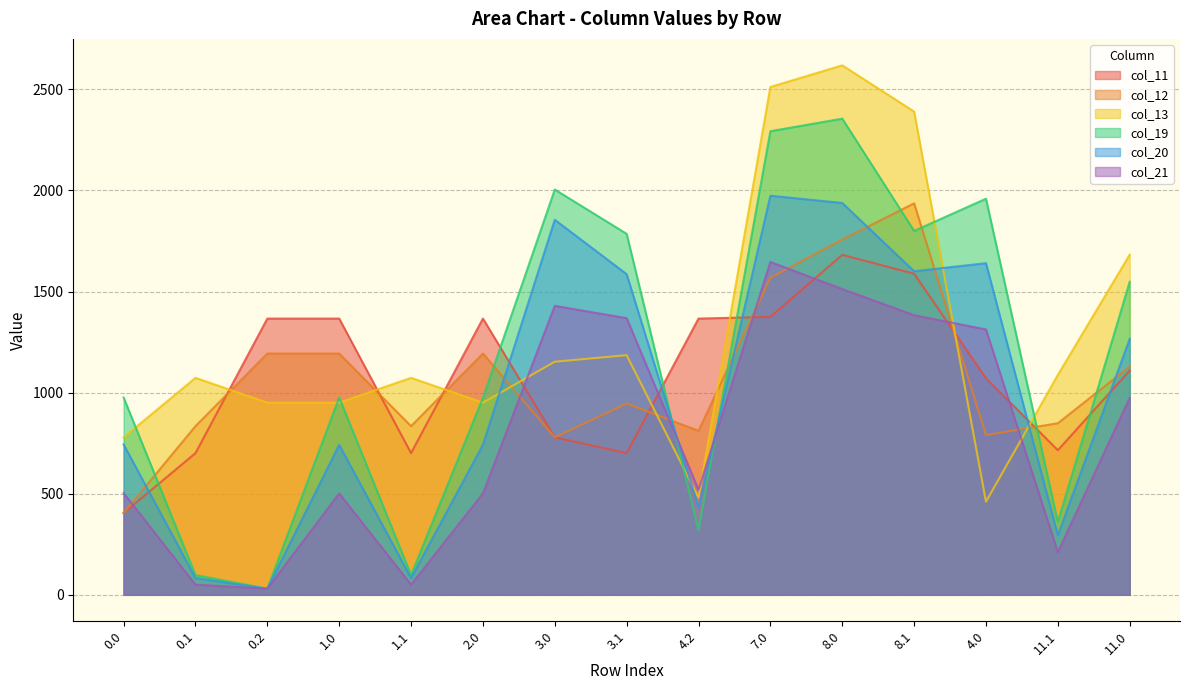

How many intersections are there between col_20 and col_13?

4